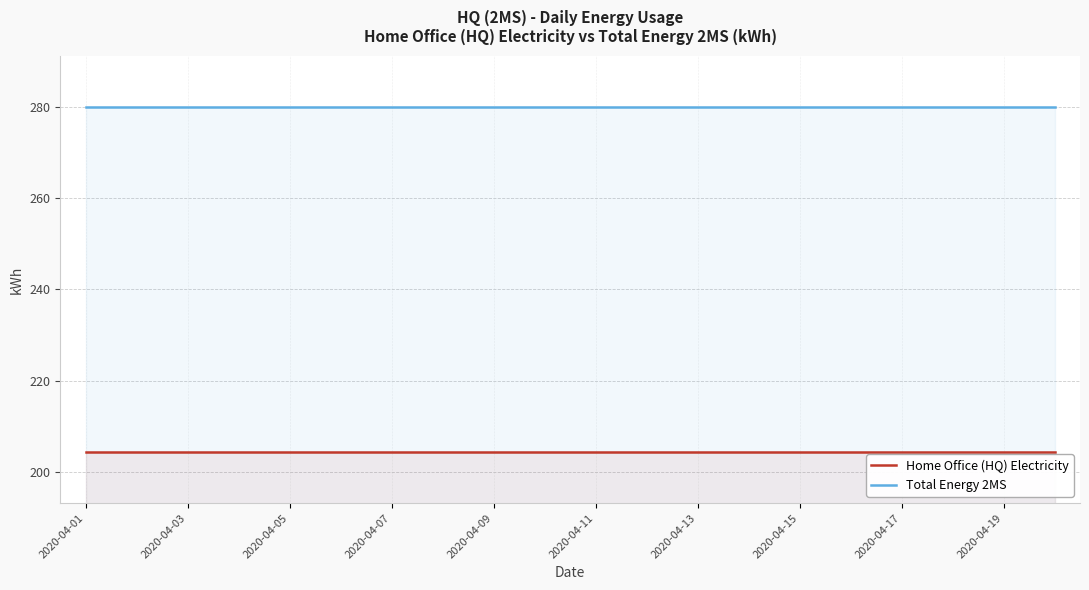

What is the lowest value of the Home Office (HQ) Electricity series?

204.4